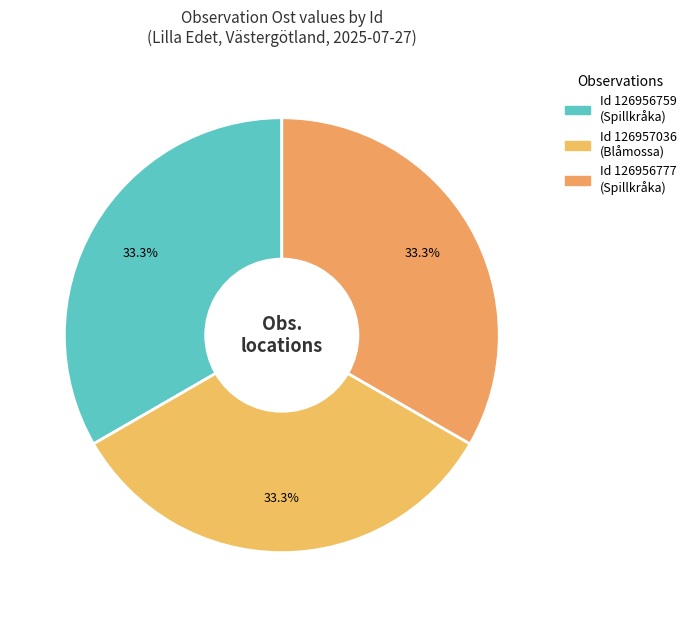

How many segments does this pie chart have?

3